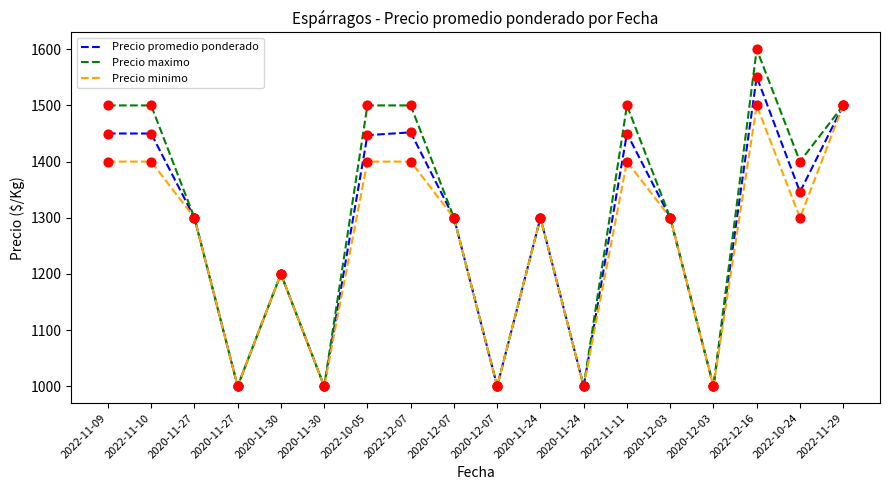

Is the value of Precio minimo at 2022-12-16 greater than the value of Precio promedio ponderado at 2022-11-29?

No